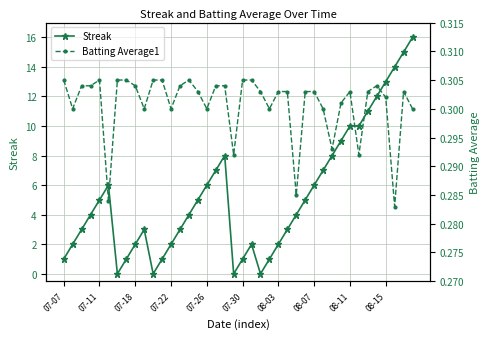

What is the maximum value for Streak?

16